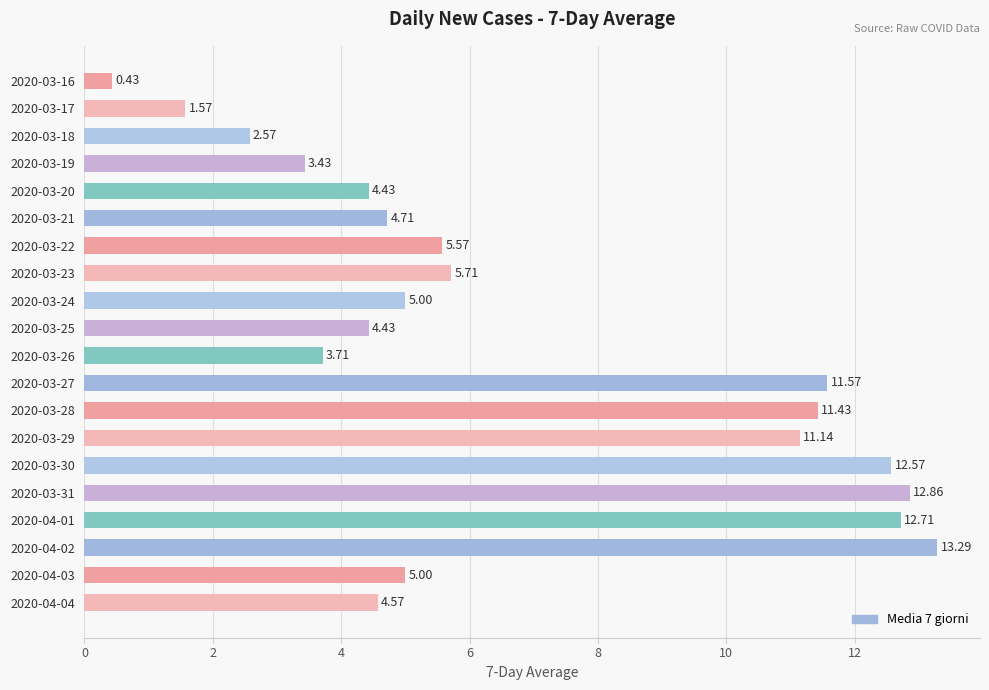

What is the change in value from 2020-03-24 to 2020-03-30?

+7.6